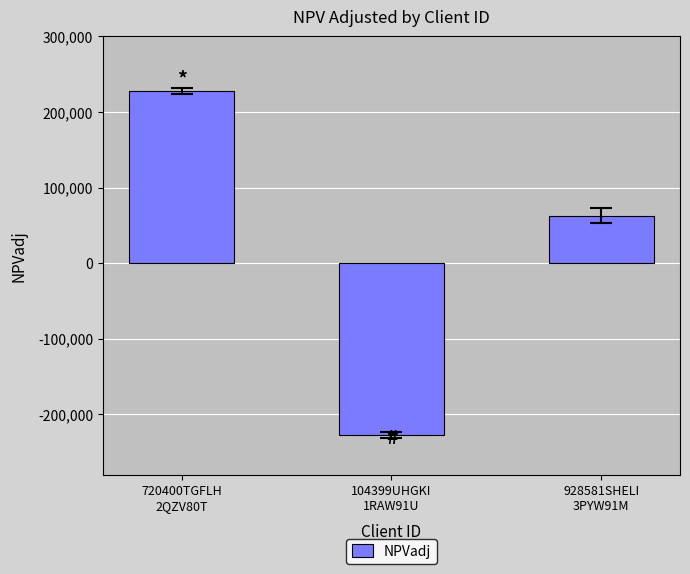

What is the sum of all values?

62866.0